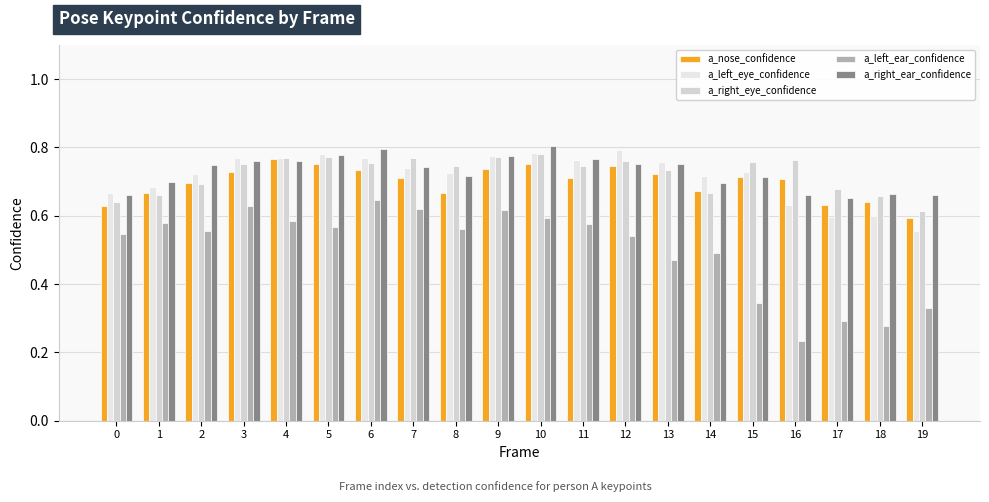

Does the chart contain any negative values?

No